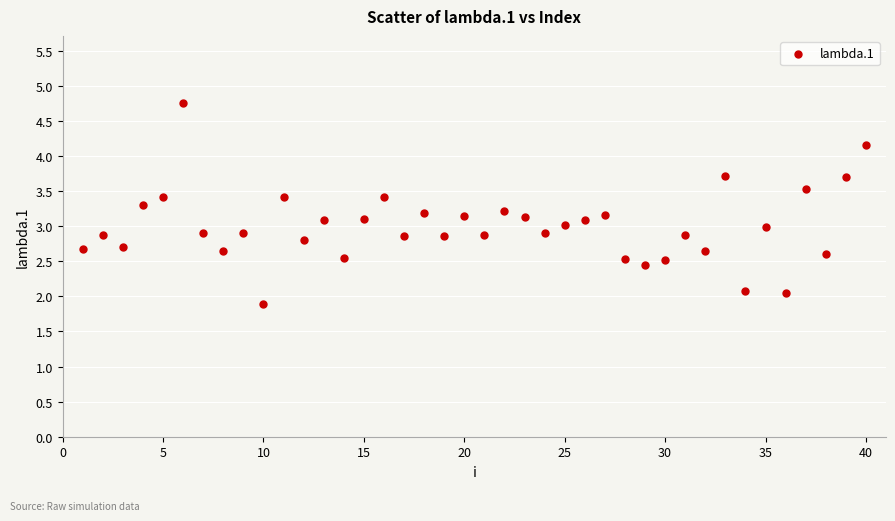

What is the range of Y values (max minus min)?

2.9